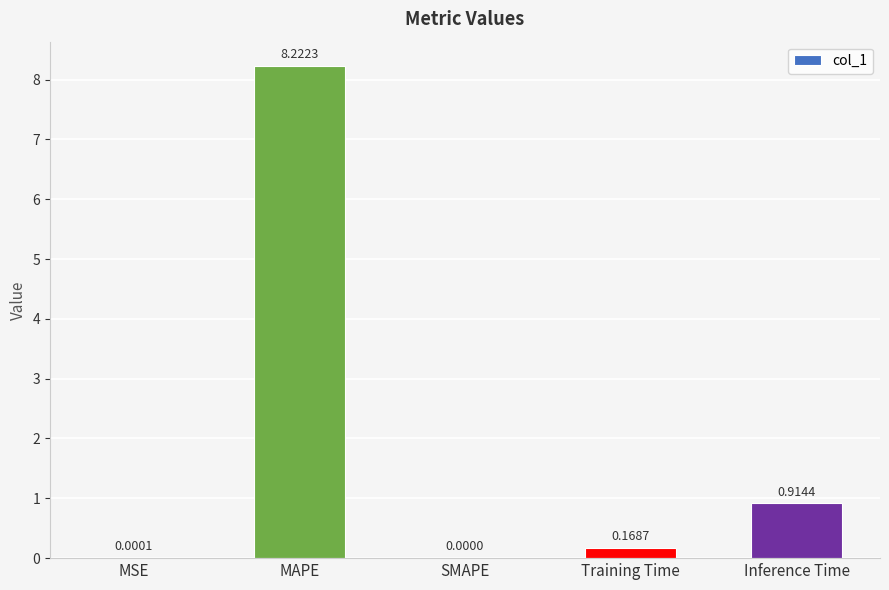

What is the sum of the values at Training Time and Inference Time?

1.1